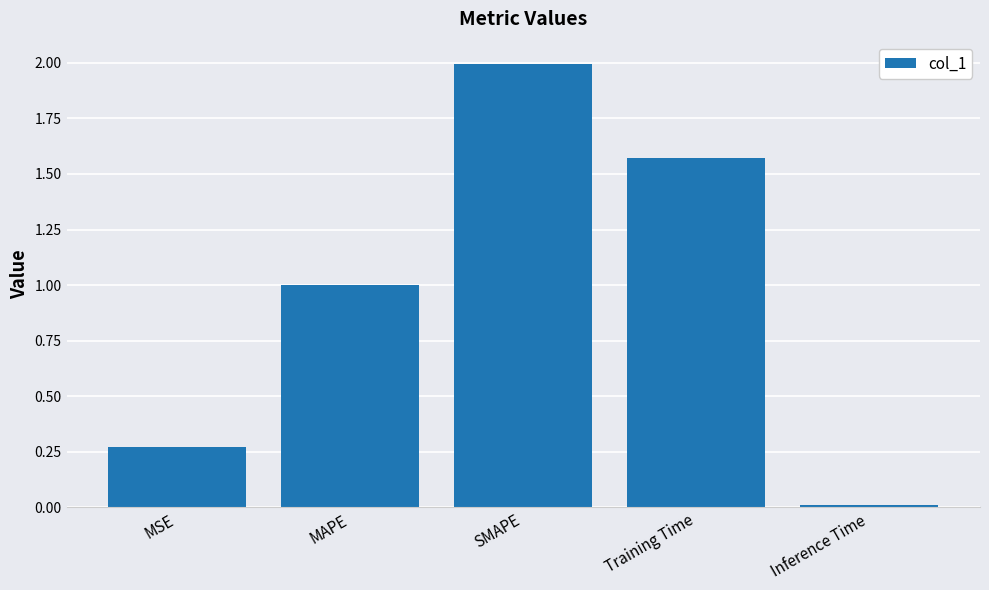

List the labels in order of value, smallest first.

Inference Time, MSE, MAPE, Training Time, SMAPE